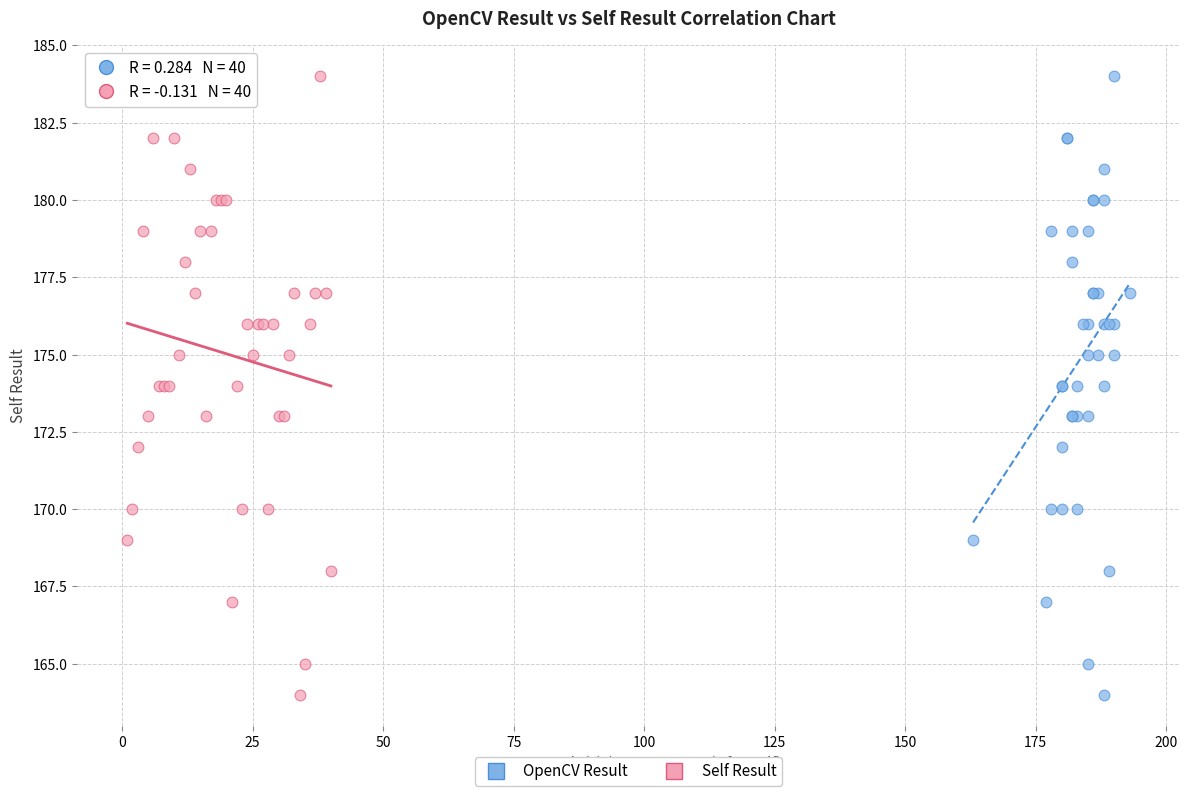

What are all the series names shown in the legend?

OpenCV Result, Self Result